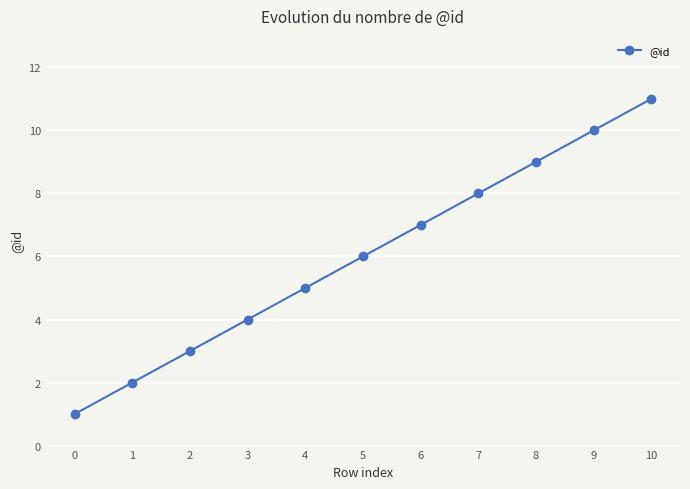

What is the maximum value shown in the chart?

11